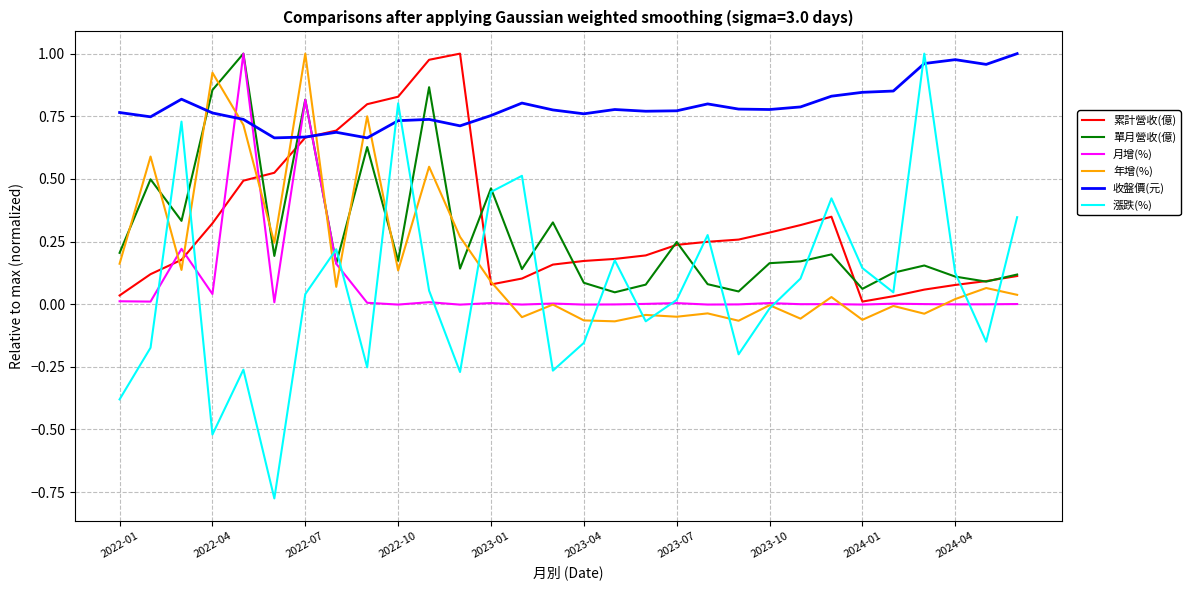

Which series has the largest total across all categories?

收盤價(元)